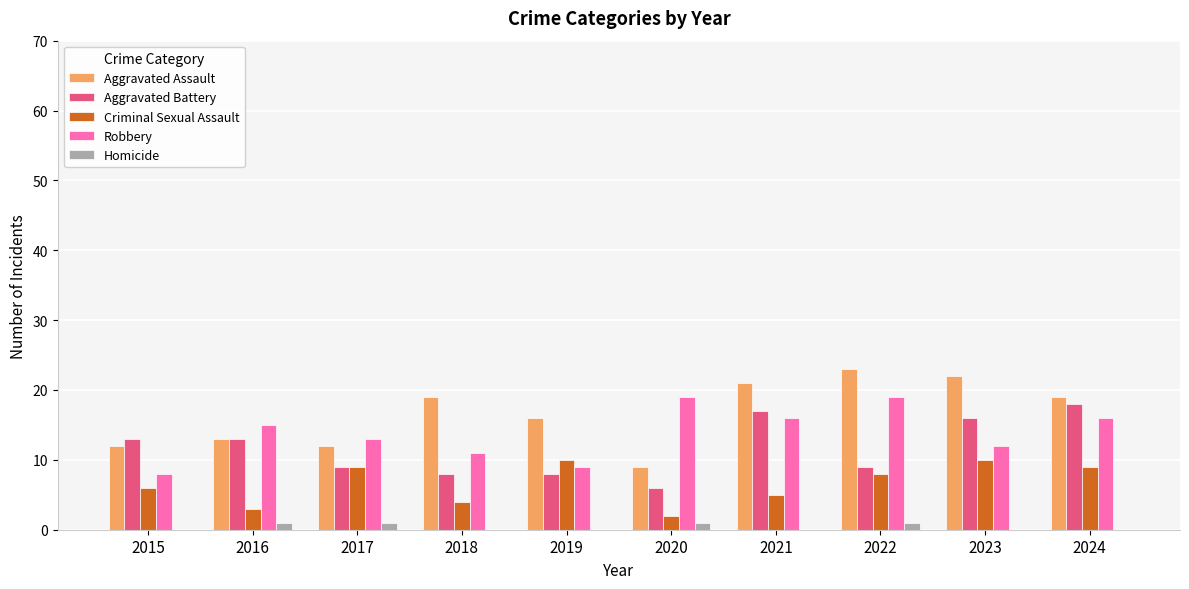

What is the sum of all Aggravated Battery values?

117